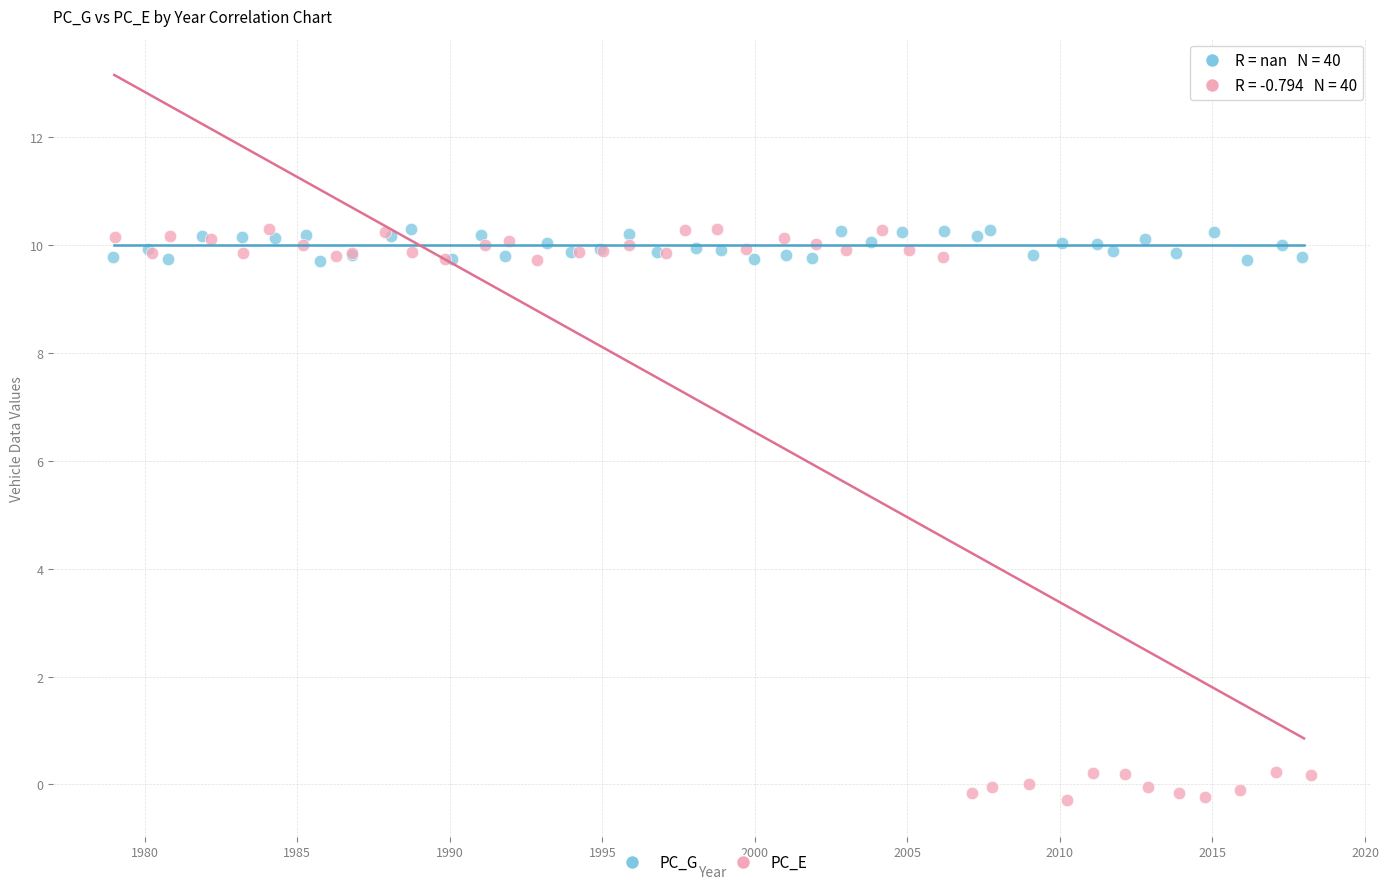

Which series contains the lowest Y value?

PC_E